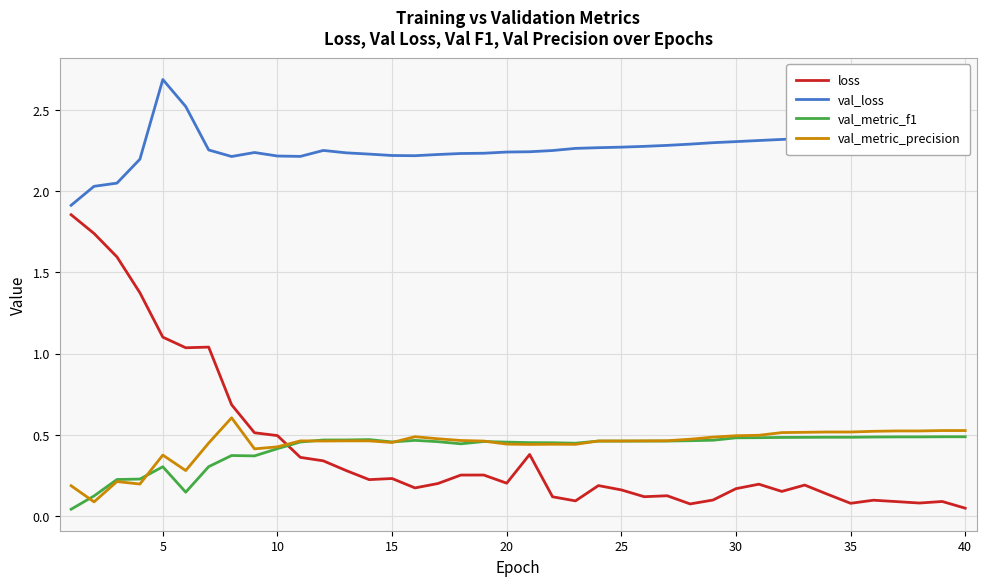

Rank the series by their maximum value, from highest to lowest.

val_loss, loss, val_metric_precision, val_metric_f1